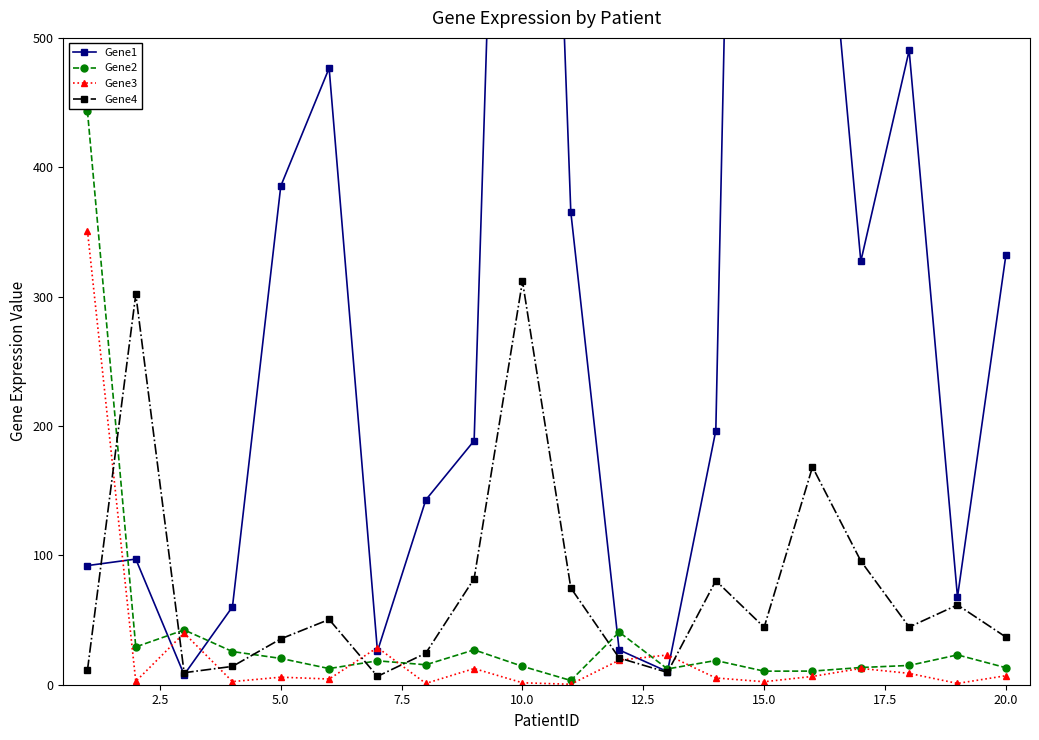

True or false: Gene2 has a value of 13.2 at 20.0.

True